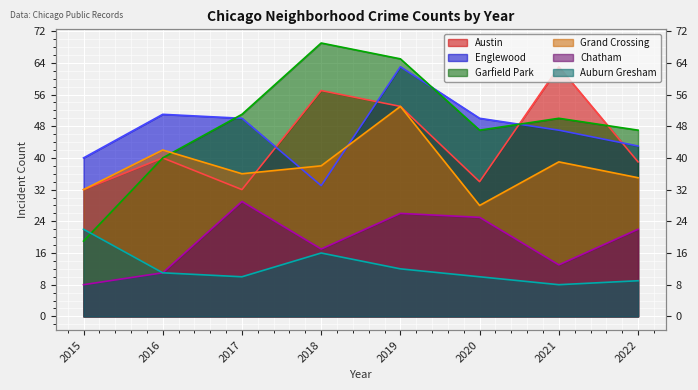

What is the maximum value shown in the chart?

69